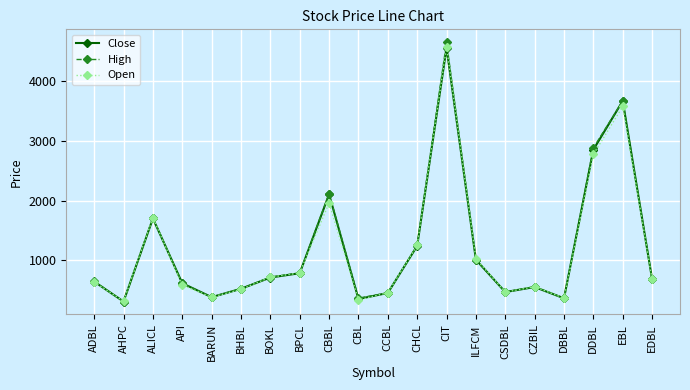

True or false: Open has a value of 209 at API.

False